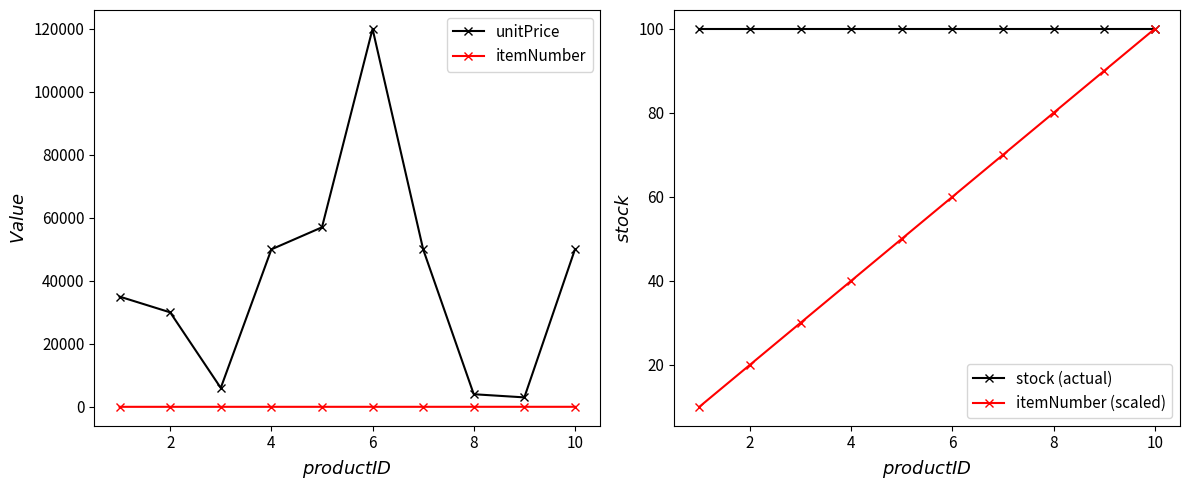

In unitPrice, how many points are lower than both neighbors (excluding endpoints)?

2